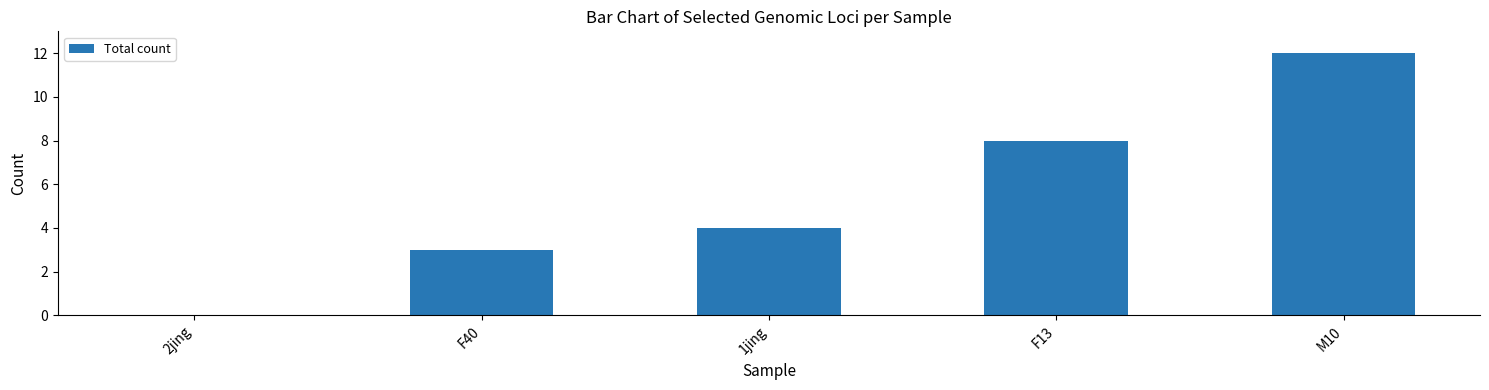

What is the sum of all values?

27